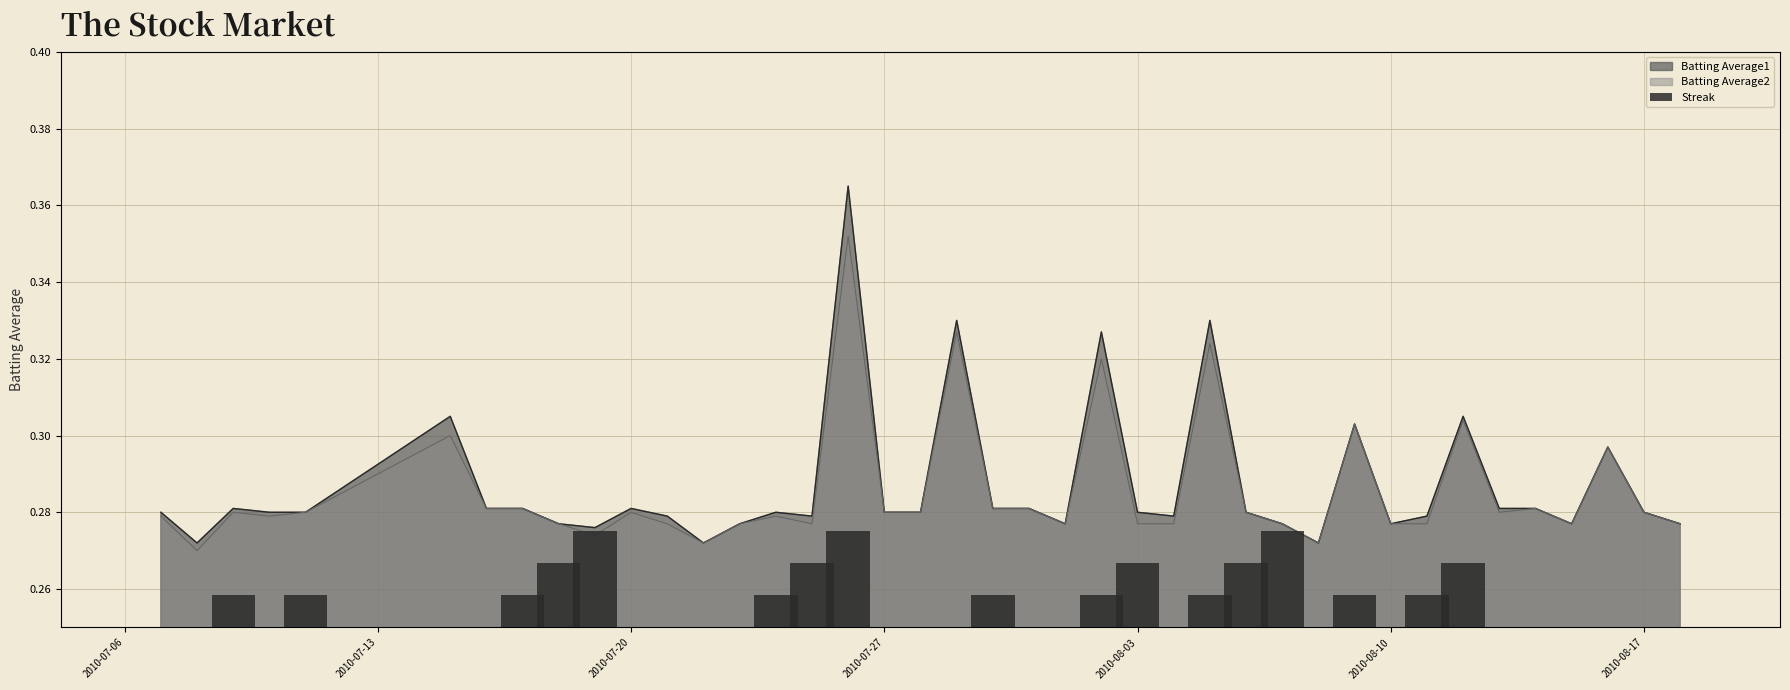

What is the difference between the second highest and minimum values?

6